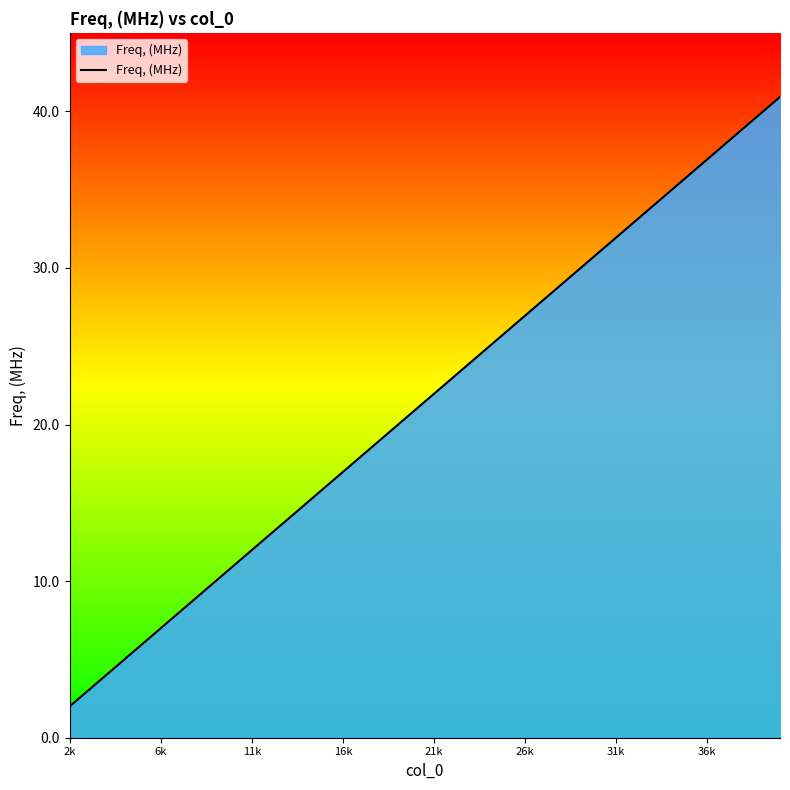

What is the difference between the maximum and minimum values?

38.9